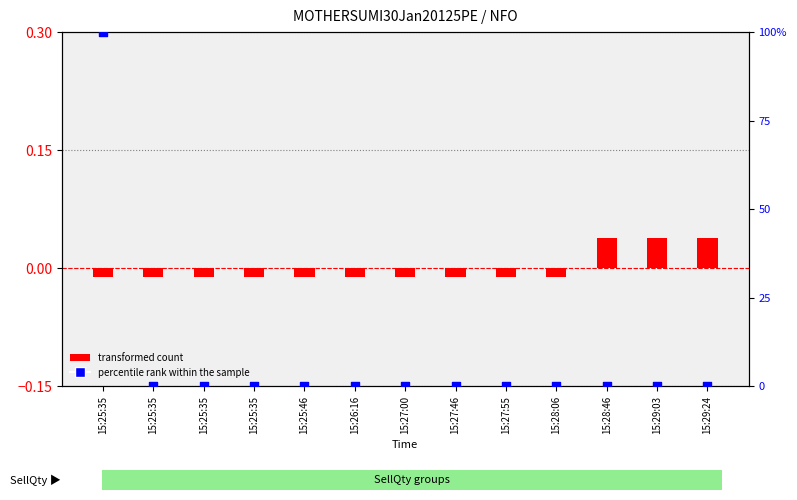

Which series has the largest Y range (max minus min)?

percentile rank within the sample